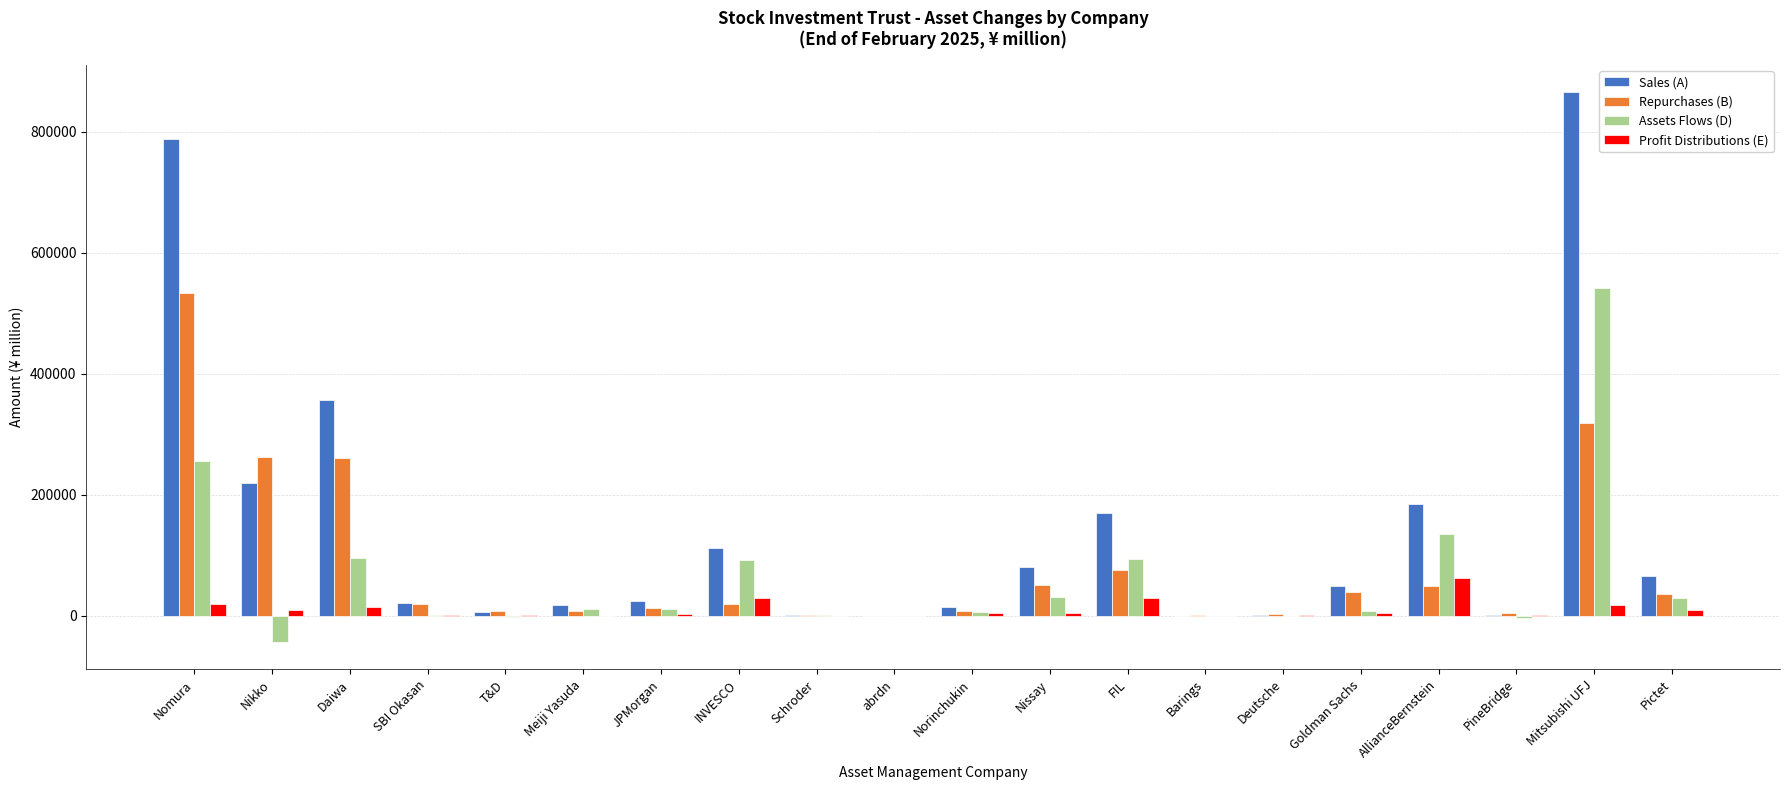

Which series has the largest range (max minus min)?

Sales (A)